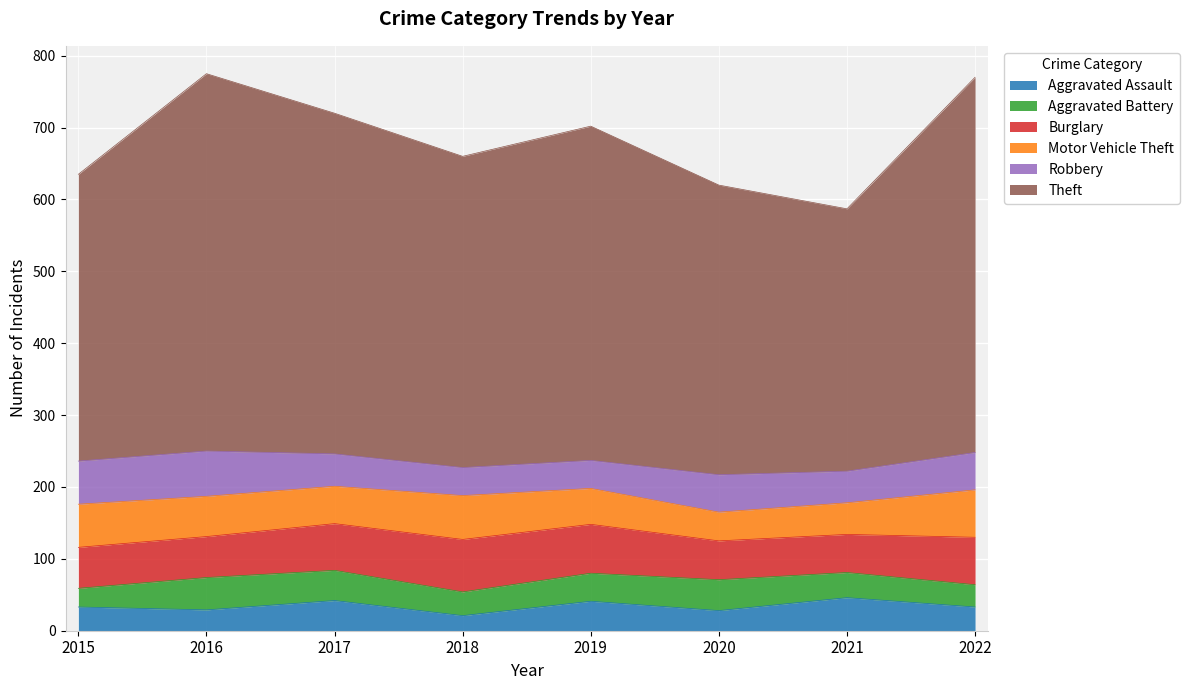

How many lines are shown in the chart?

6